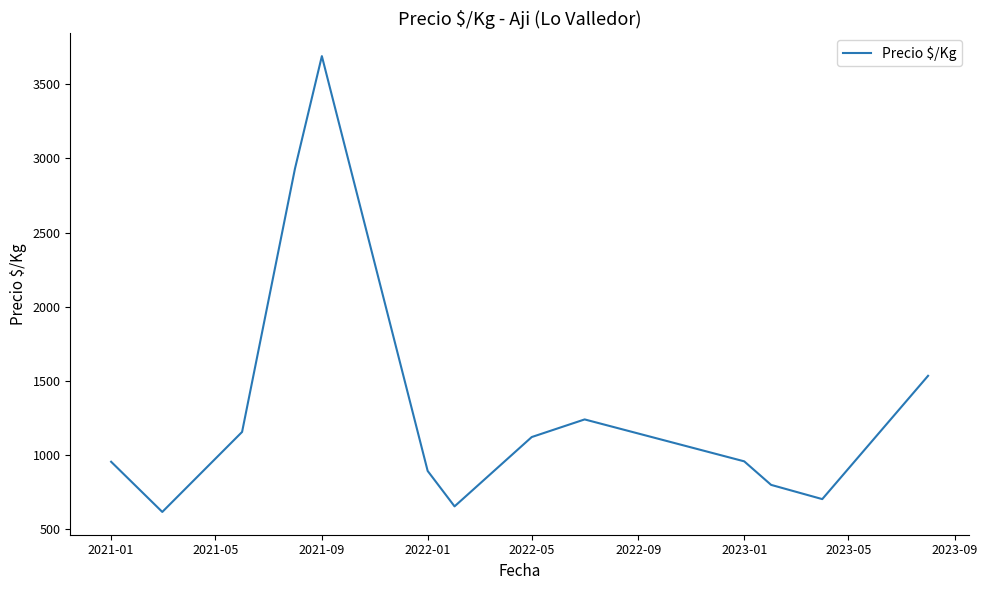

Does the chart have visible grid lines?

No